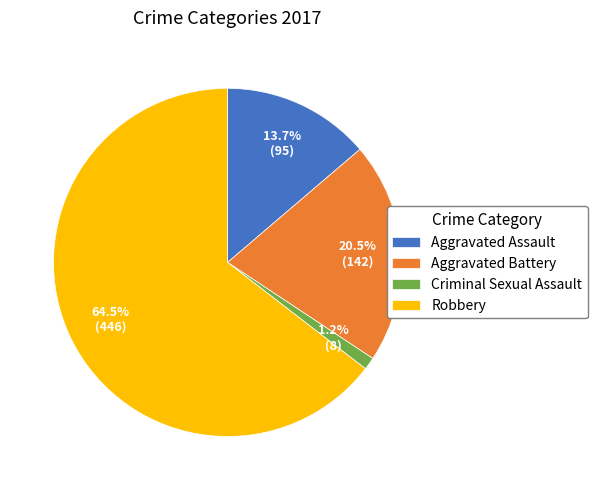

What is the majority slice?

Robbery